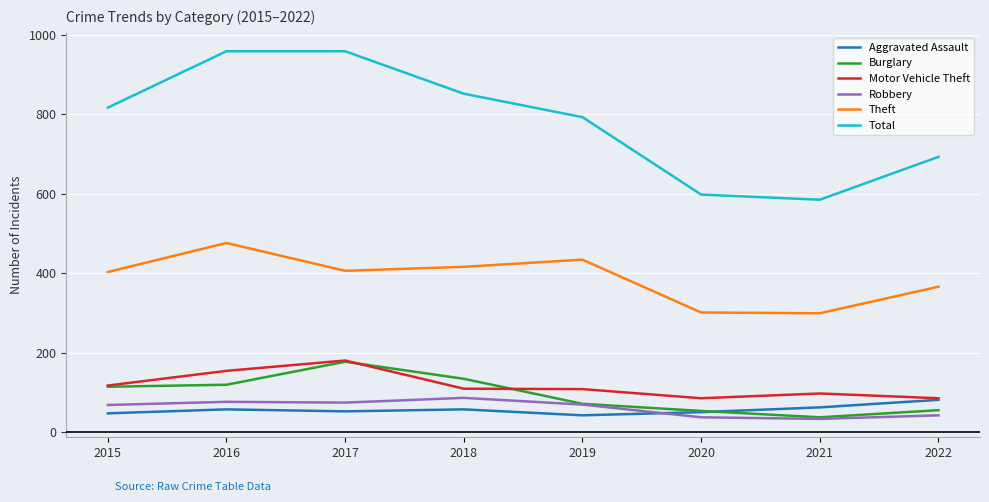

What is the total value across all series at 2021?

1113